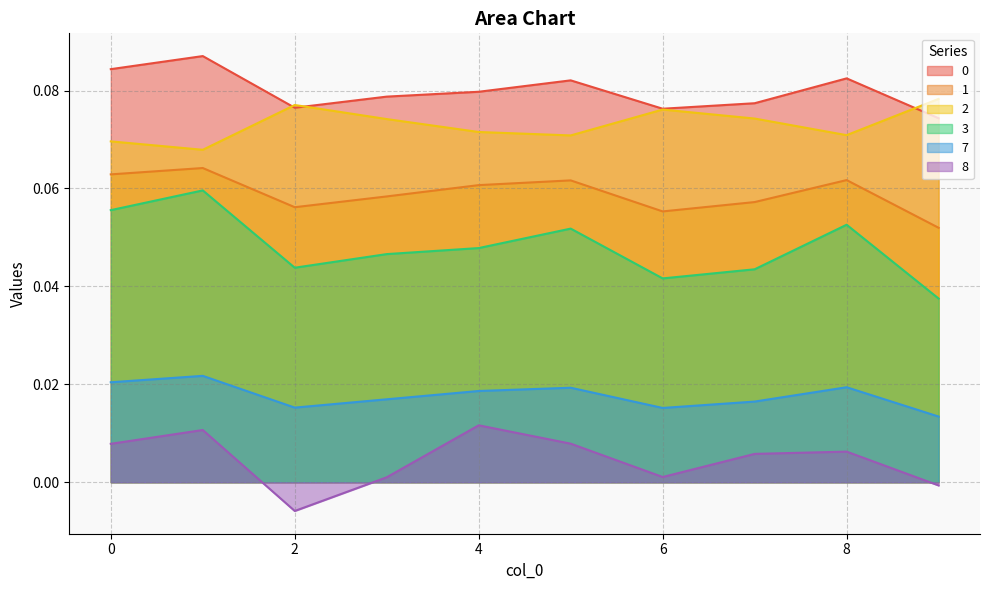

True or false: 8 and 3 cross at least once.

False